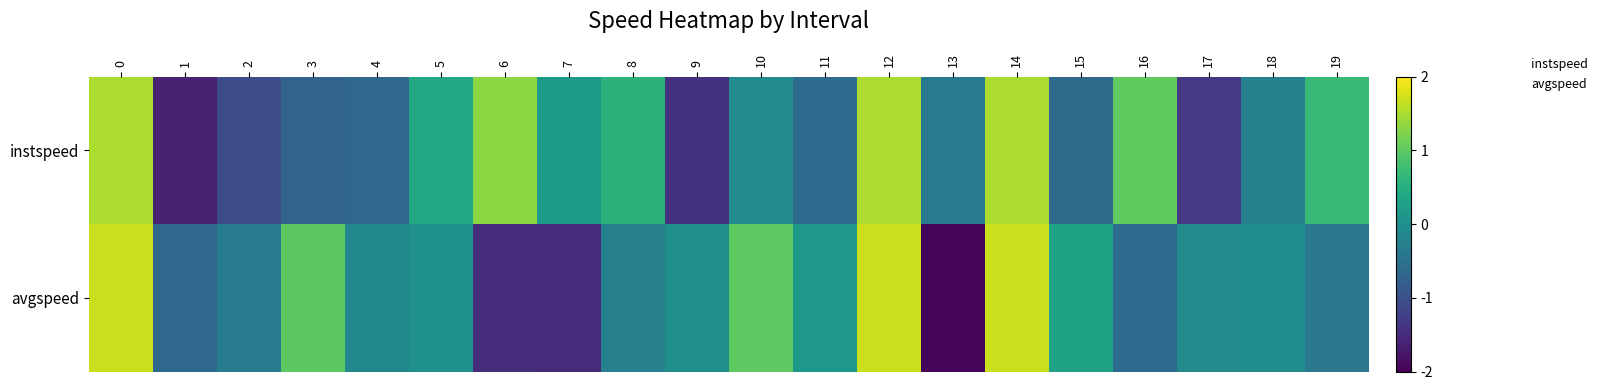

Which has a higher value, 4 or 18?

18